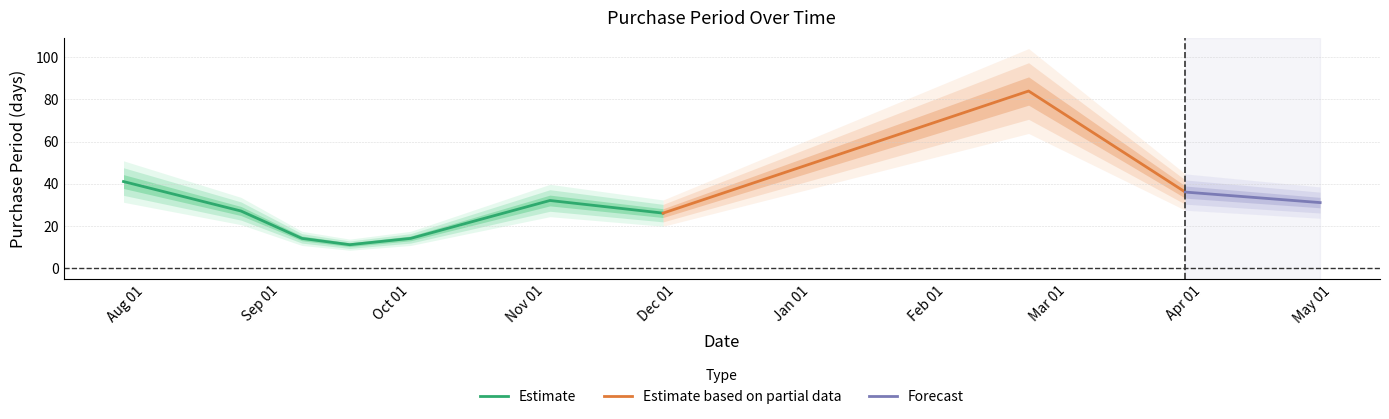

Reading left to right, transcribe all the data shown in this chart.

41	27	14	11	14	32	26	84	36	31